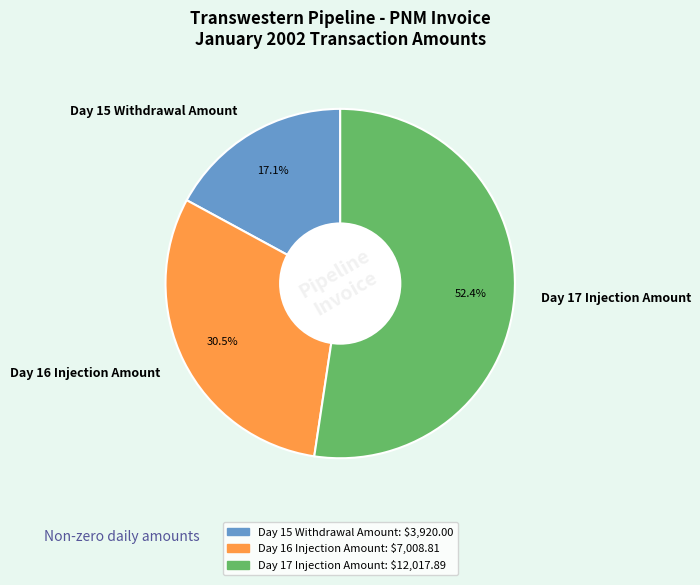

Which slice is the largest?

Day 17 Injection Amount